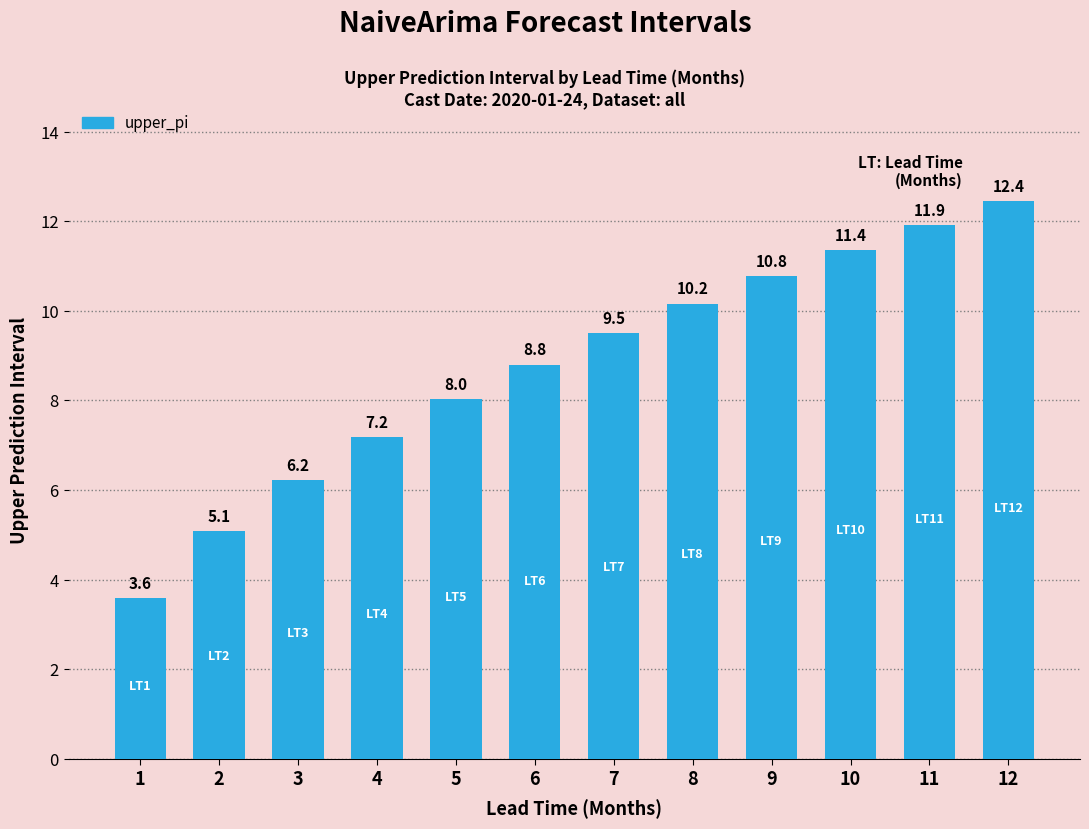

Which category has the lowest value across all series?

1